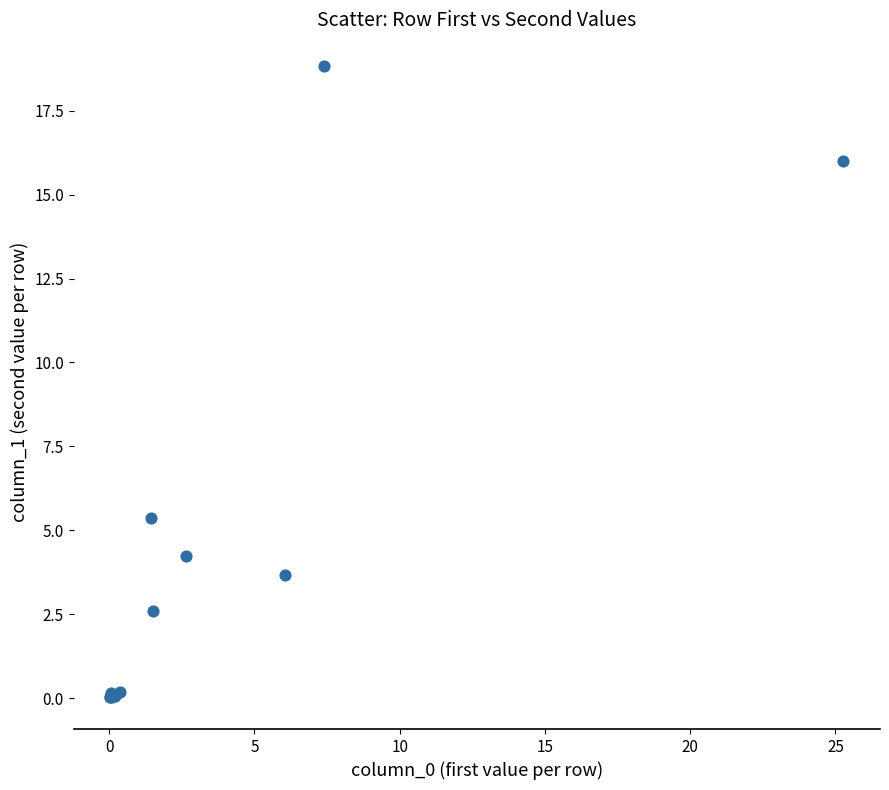

What Y value in the scatter plot is closest to 9?

5.4